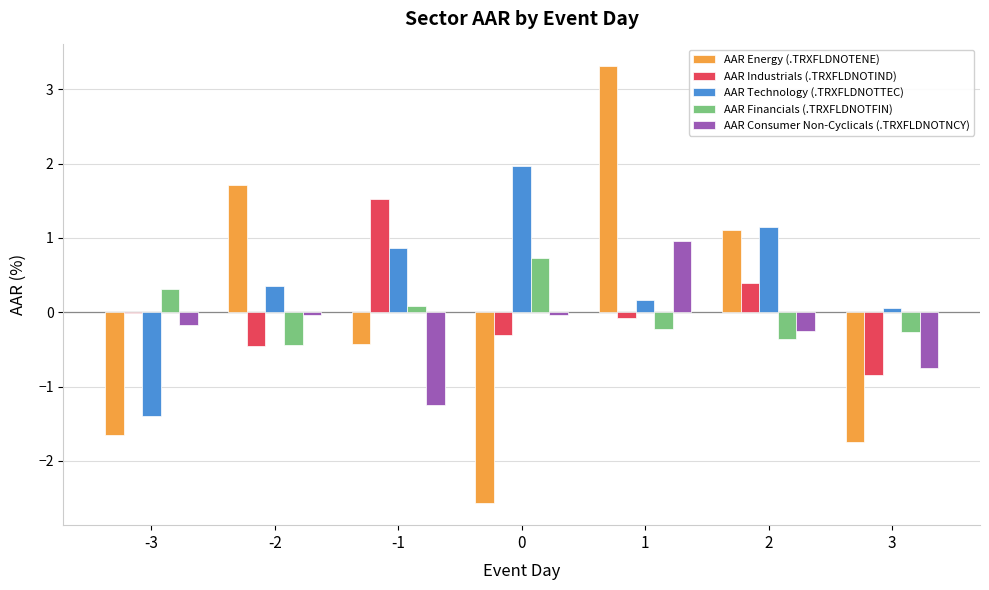

True or false: AAR Energy (.TRXFLDNOTENE) has a value of -1.7 at 0.

False